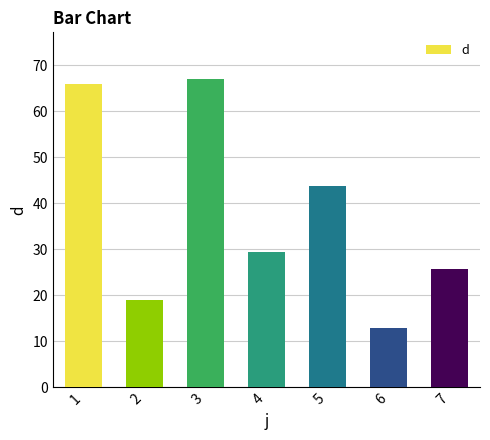

Approximately how many times larger is the value at 1 compared to 6?

5.1